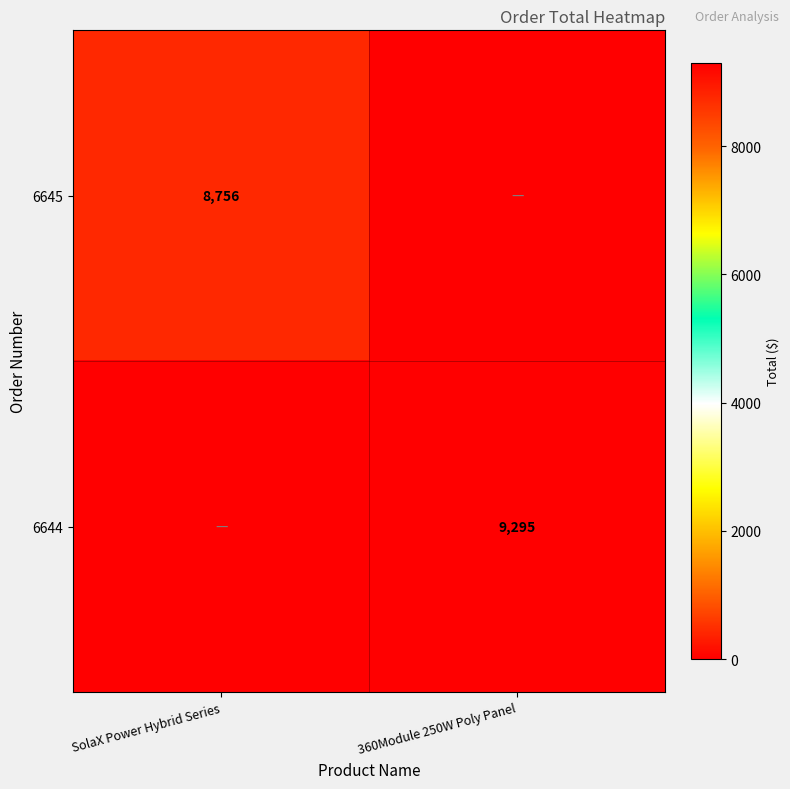

The 6644 series shows 12475 at 360Module 250W Poly Panel. True or false?

False